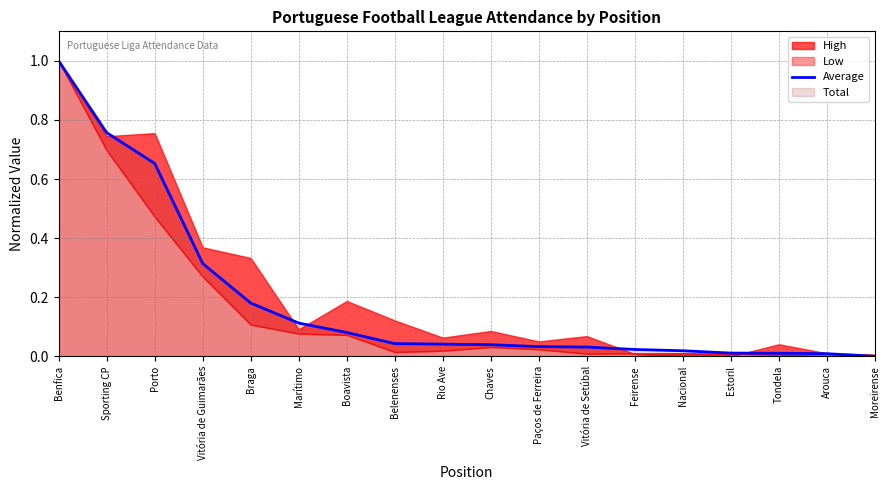

What is the label of the 8th point from the right?

Paços de Ferreira